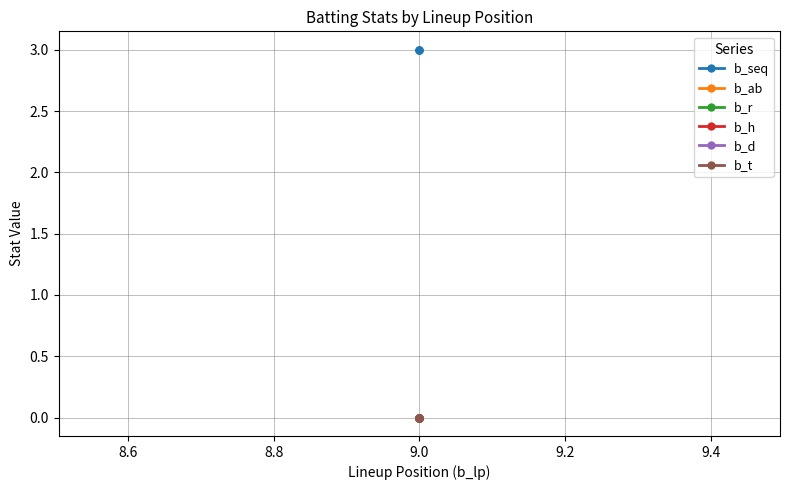

Is the value of b_ab at 9.0 greater than the value of b_t at 9.0?

No